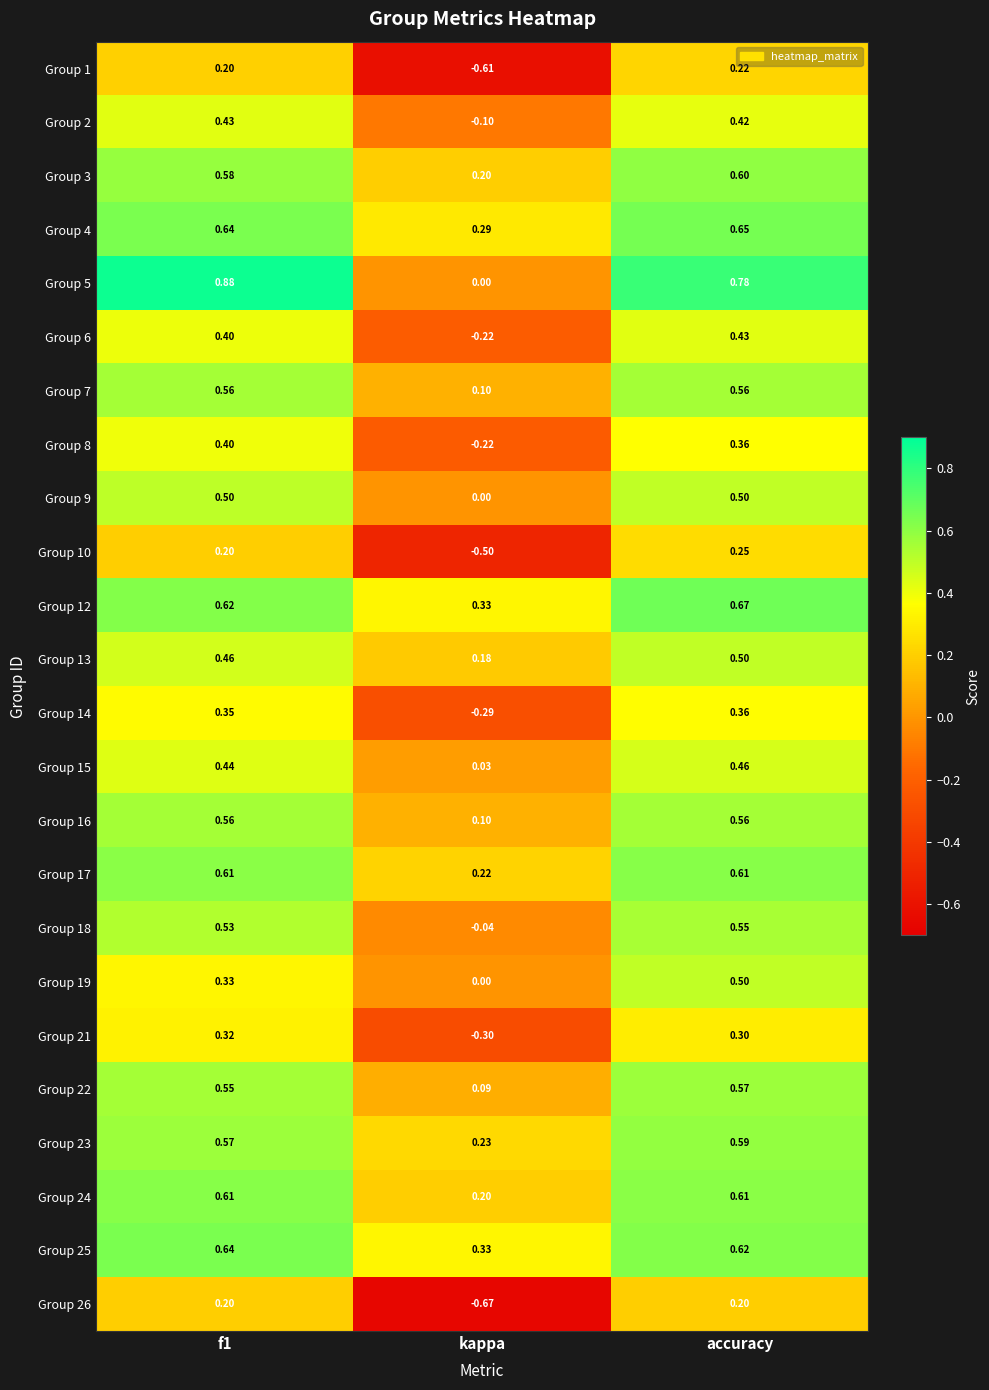

Which series has the largest total across all categories?

Group 5